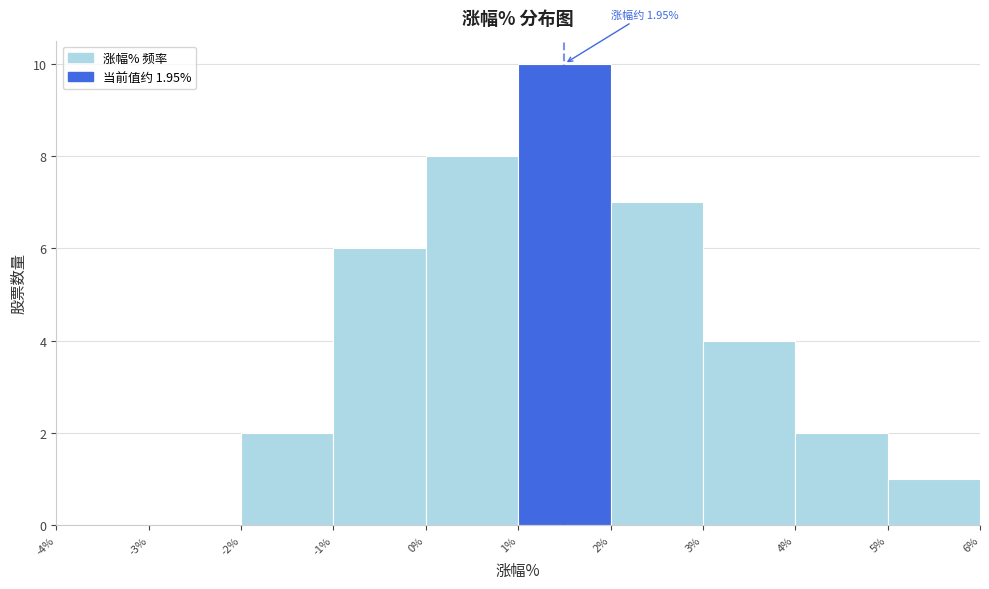

Which range on the x-axis has the tallest bar?

1% to 2%